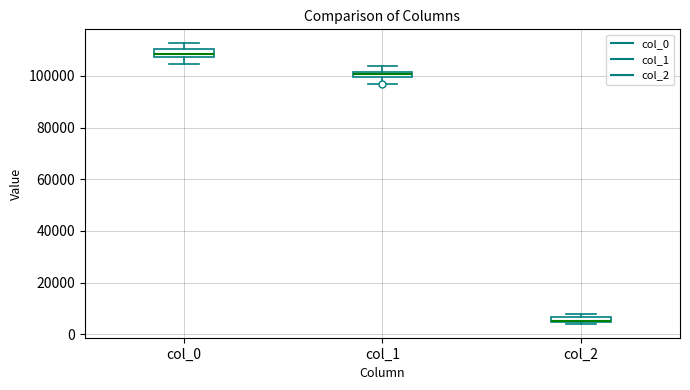

Which box has the lowest median line?

col_2